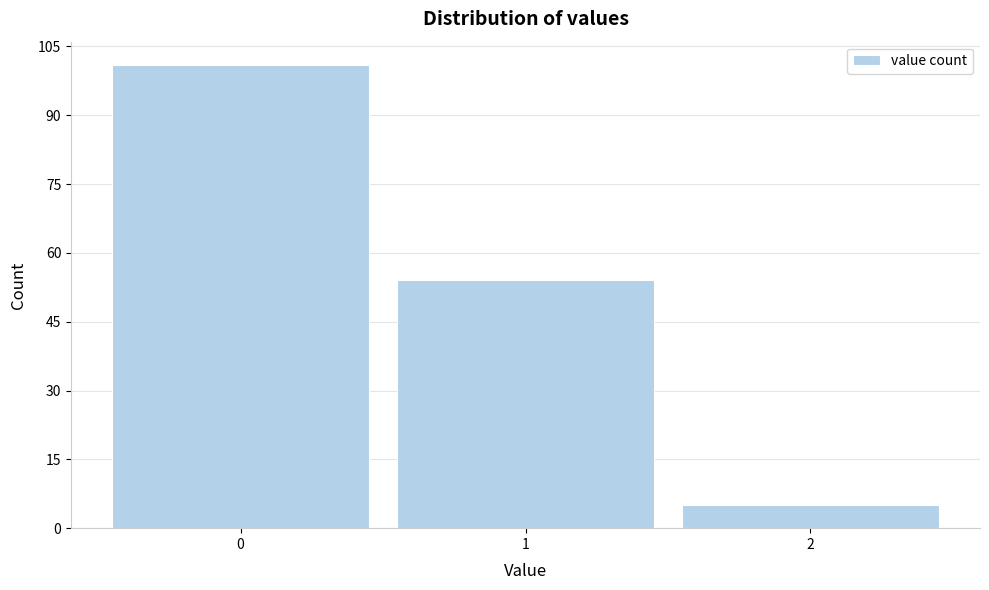

What is the height of the bar covering -0.5 to 0.5 on the x-axis? The values are not printed on the chart, so give them approximately, as read against the axis.

102